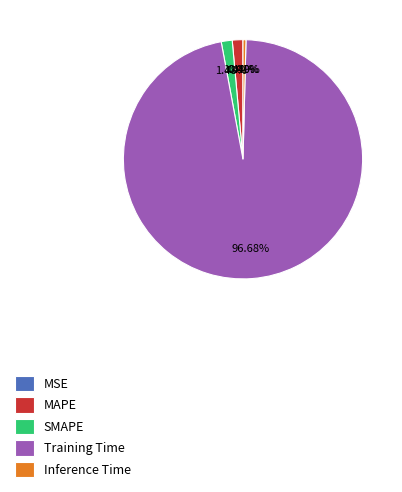

What is the largest slice in the pie chart?

Training Time